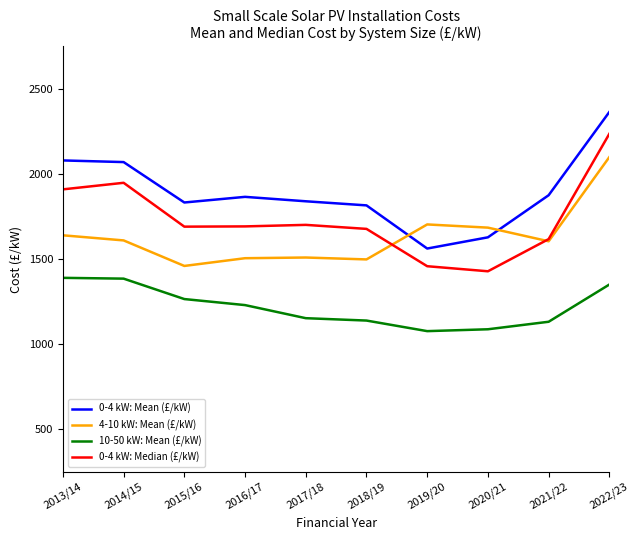

List the series in order of their overall mean, highest first.

0-4 kW: Mean (£/kW), 0-4 kW: Median (£/kW), 4-10 kW: Mean (£/kW), 10-50 kW: Mean (£/kW)